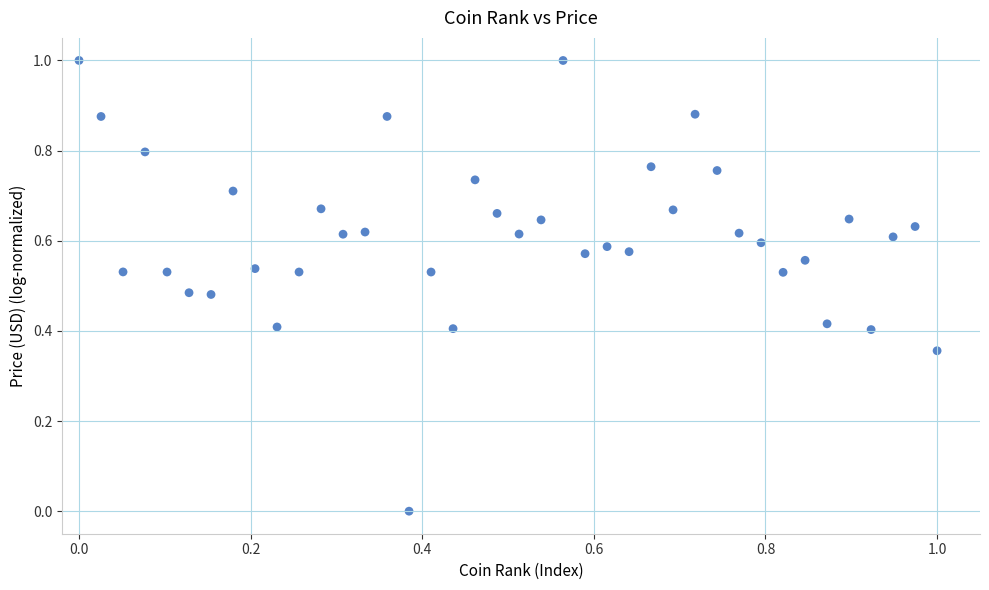

What is the range of Y values (max minus min)?

1.0